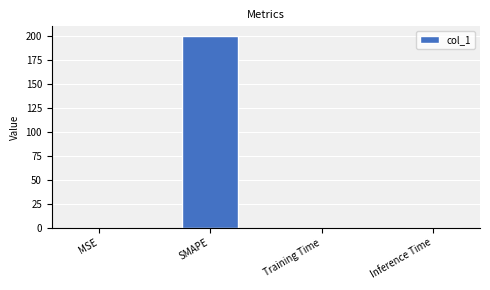

What is the average value?

50.0